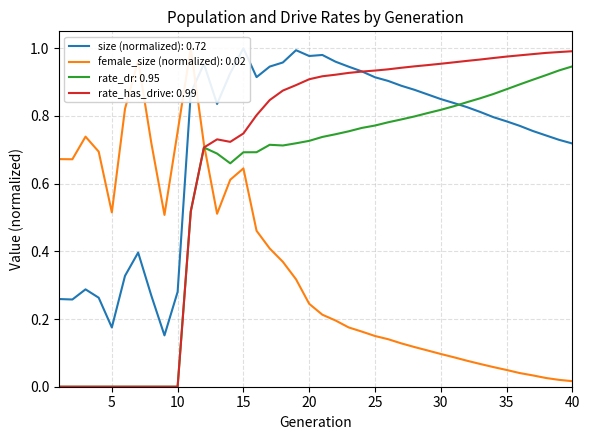

Count the number of data series in this chart.

4